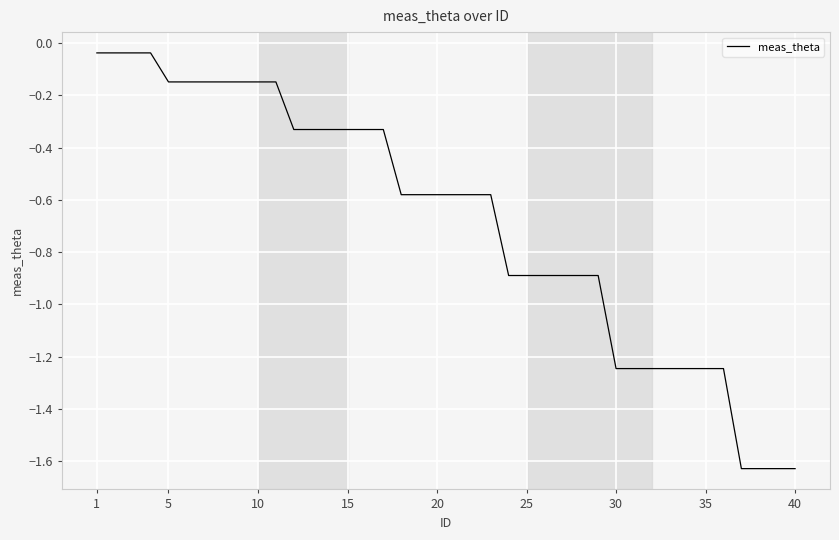

What is the difference between the maximum and minimum values?

1.6